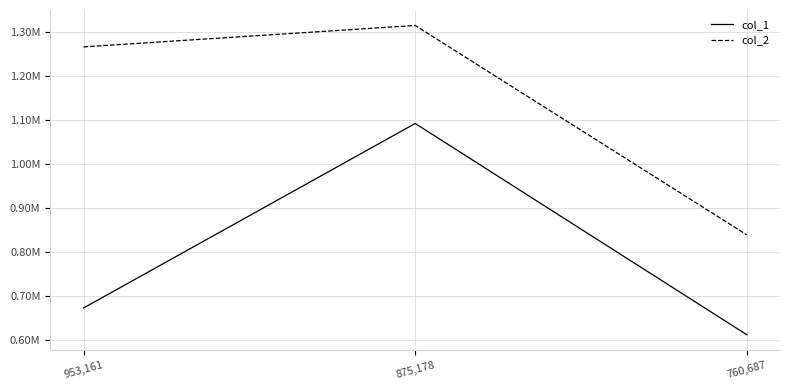

Is this an area chart (filled region under the line)?

No